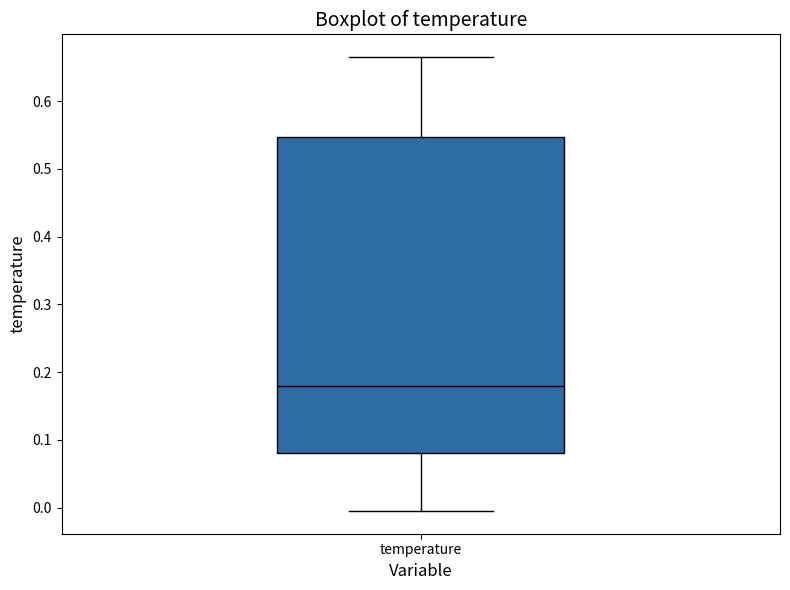

Read this box plot against the y-axis: the position of the median line, the range covered by the box, and the ends of both whiskers. The values are not printed on the chart, so give them approximately, as read against the axis.

median 0.18, box 0.08 to 0.55, whiskers -0.01 to 0.66